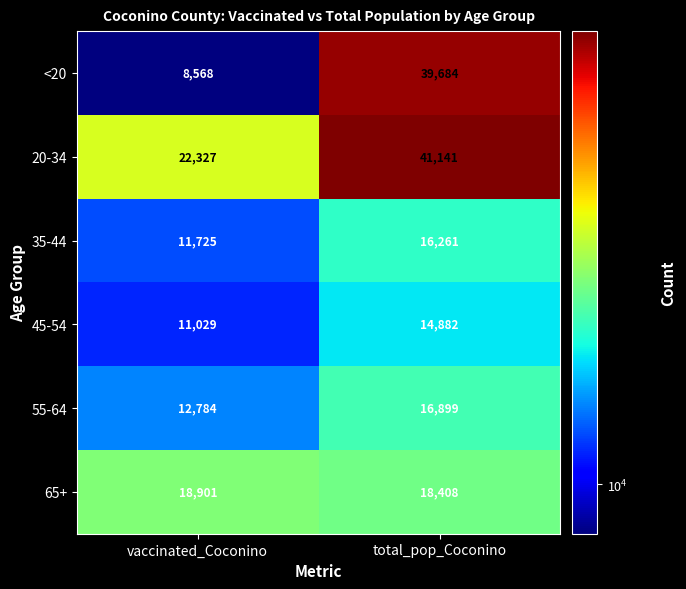

What is the highest value of the 45-54 series?

14882